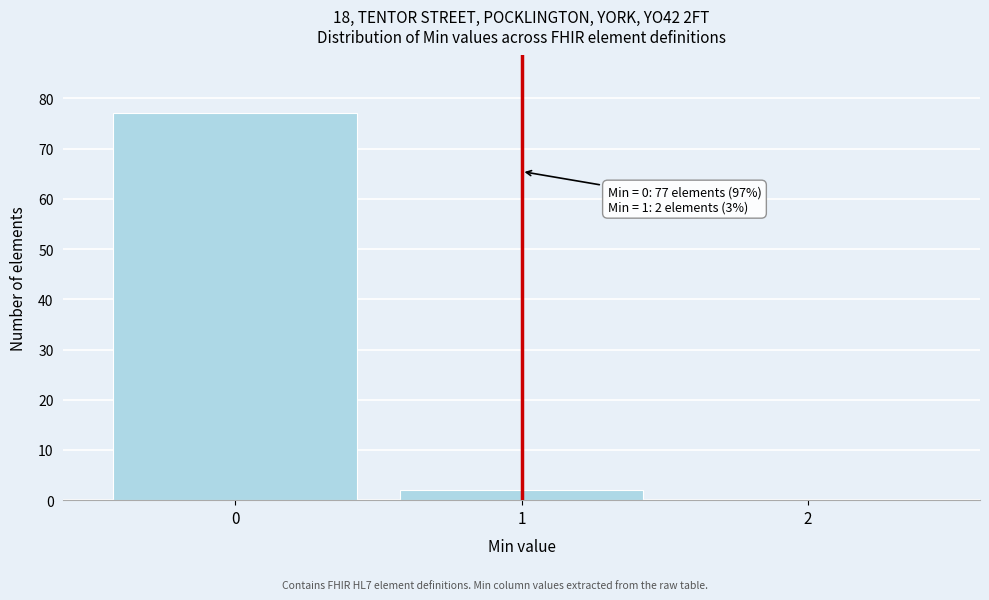

Over which range of the x-axis is the bar tallest?

-0.5 to 0.5